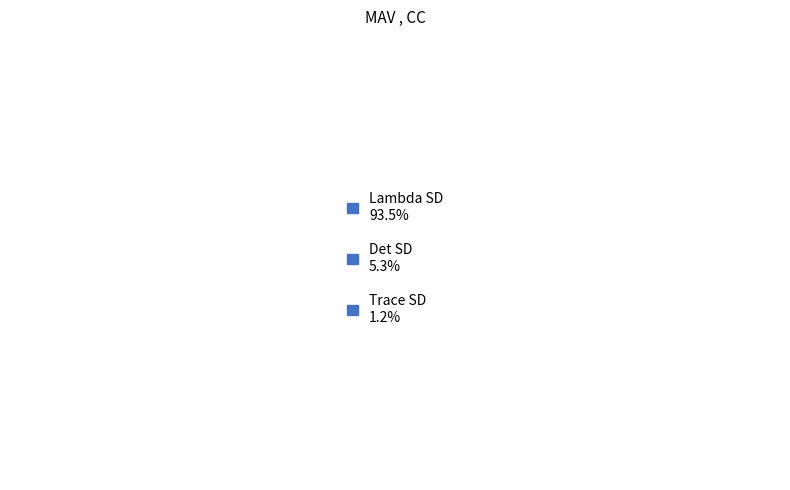

Is Det SD the majority of the pie?

No